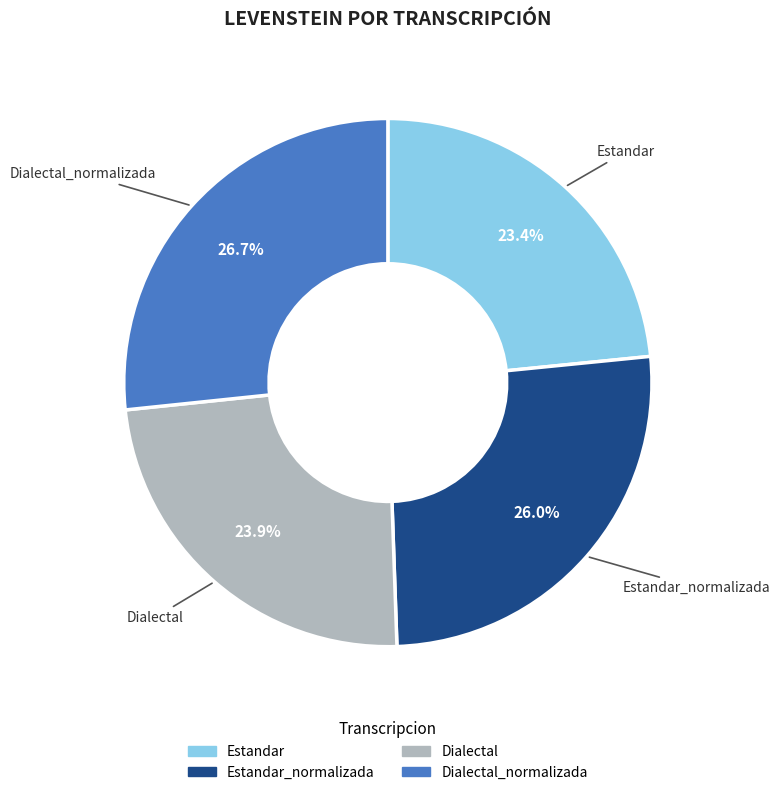

Is there a majority slice in this chart?

No